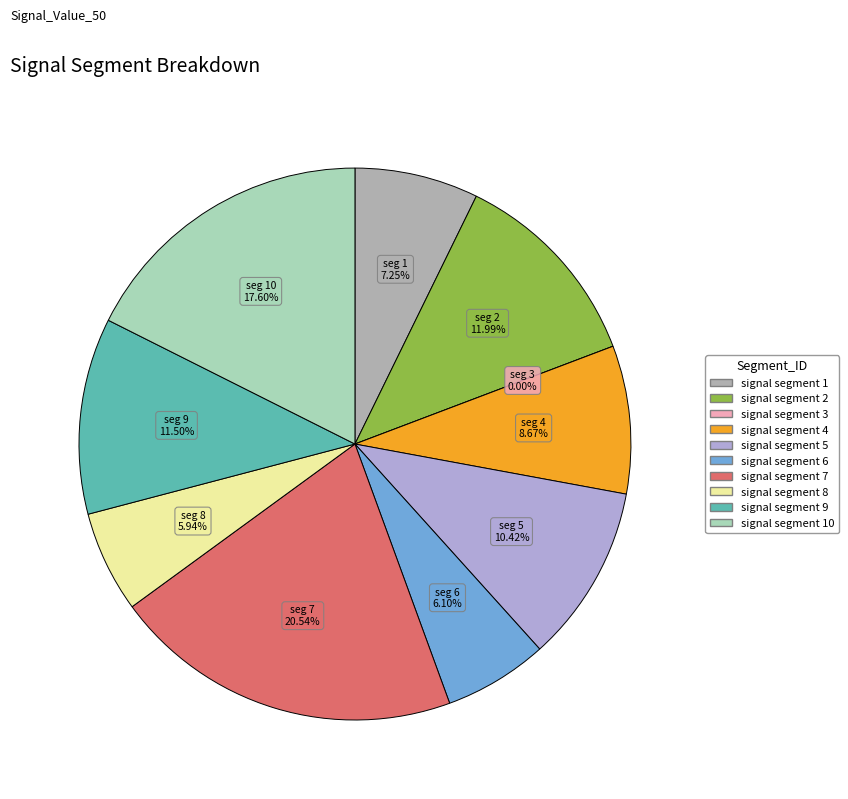

To the nearest percent, what is the average slice percentage?

10%